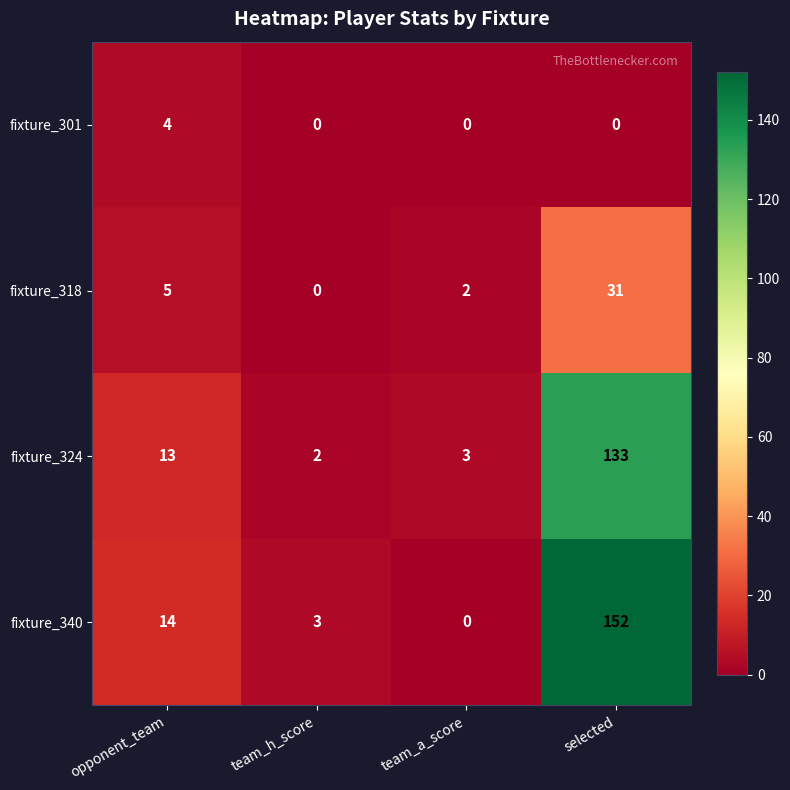

Reading left to right, transcribe all the data shown in this chart.

fixture_301: 4	0	0	0
fixture_318: 5	0	2	31
fixture_324: 13	2	3	133
fixture_340: 14	3	0	152